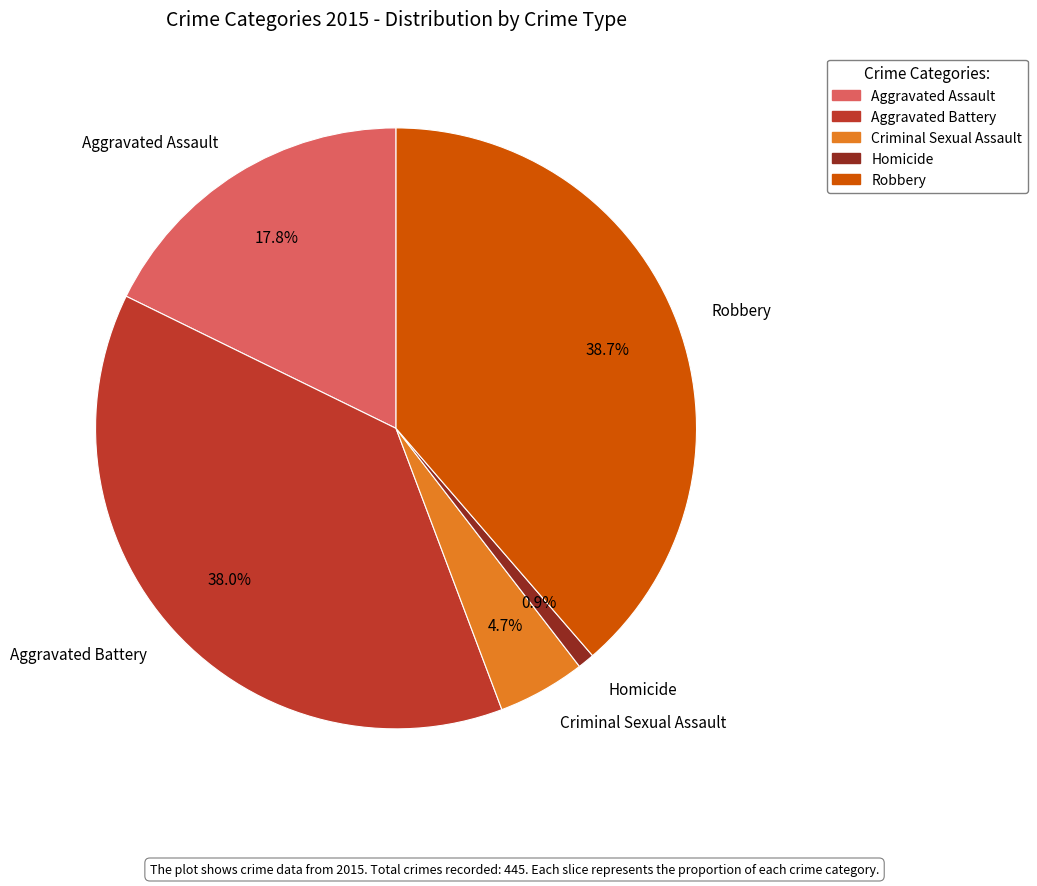

What percentage is the Aggravated Battery slice, to the nearest percent?

38%